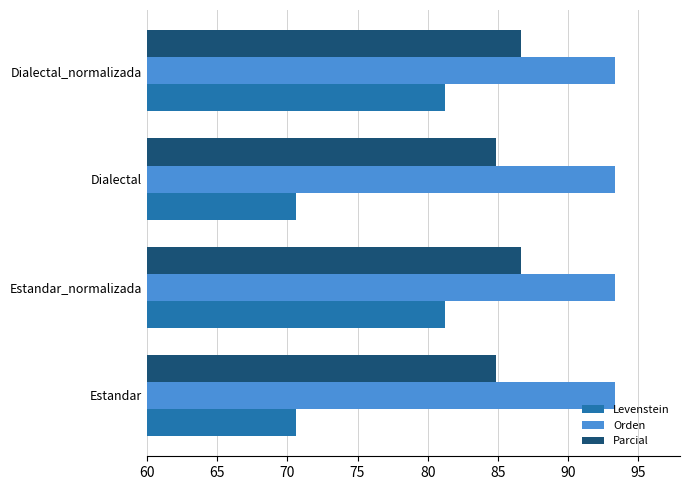

What value does the Levenstein series have at Estandar?

70.6